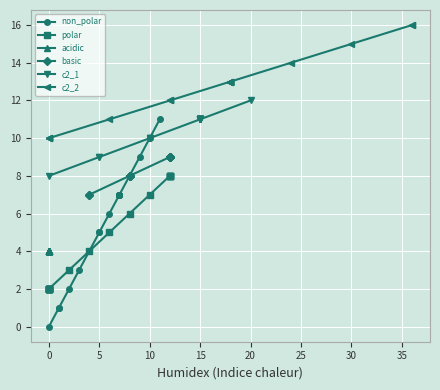

True or false: polar and c2_1 cross at least once.

False